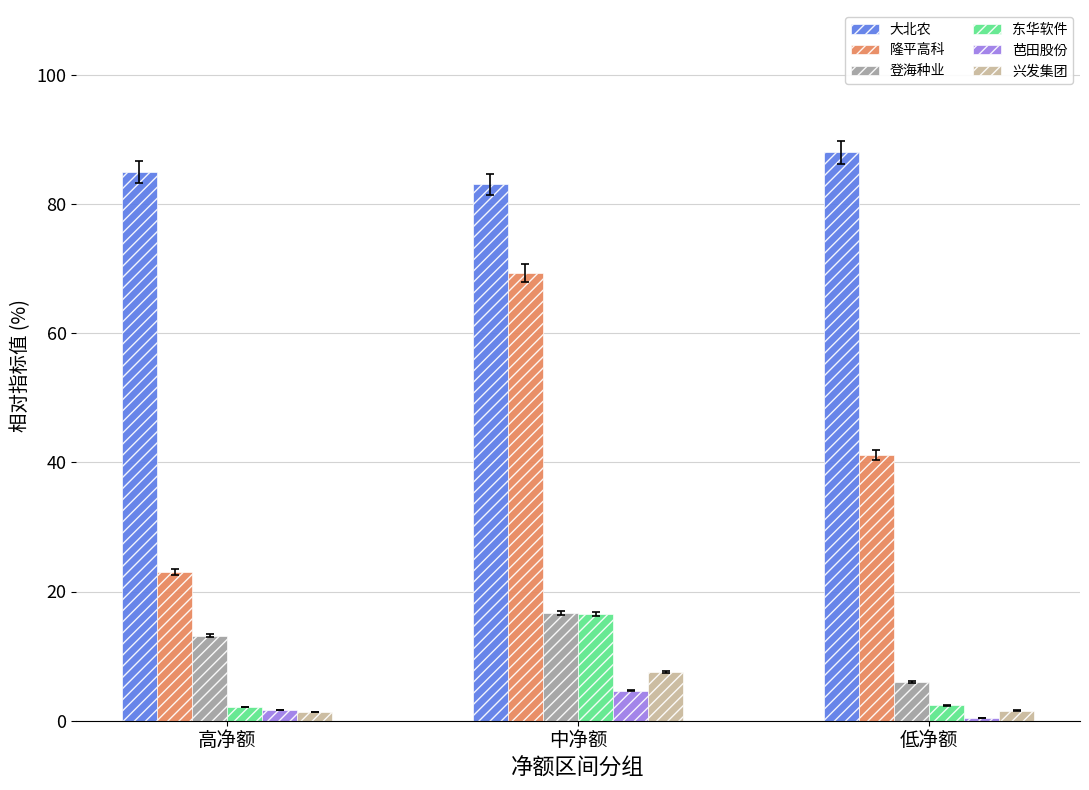

Which series changed the most between 高净额 and 低净额?

隆平高科